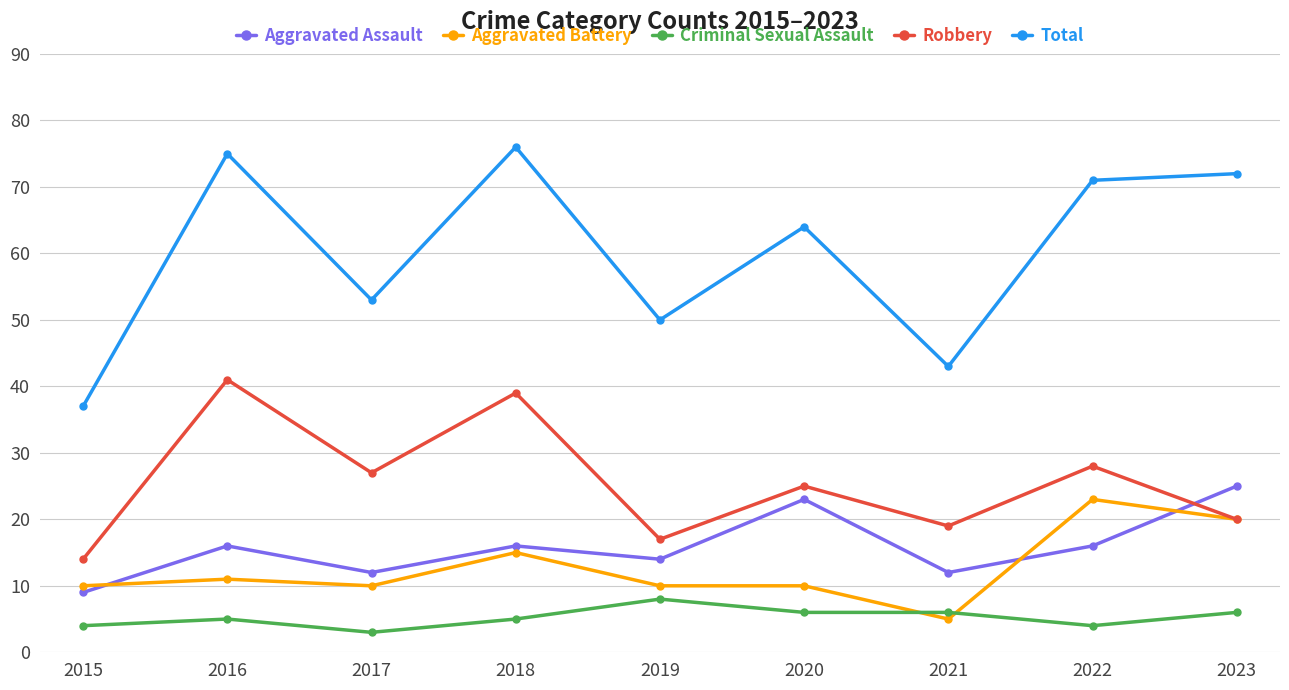

At how many categories does at least one series exceed 5?

9